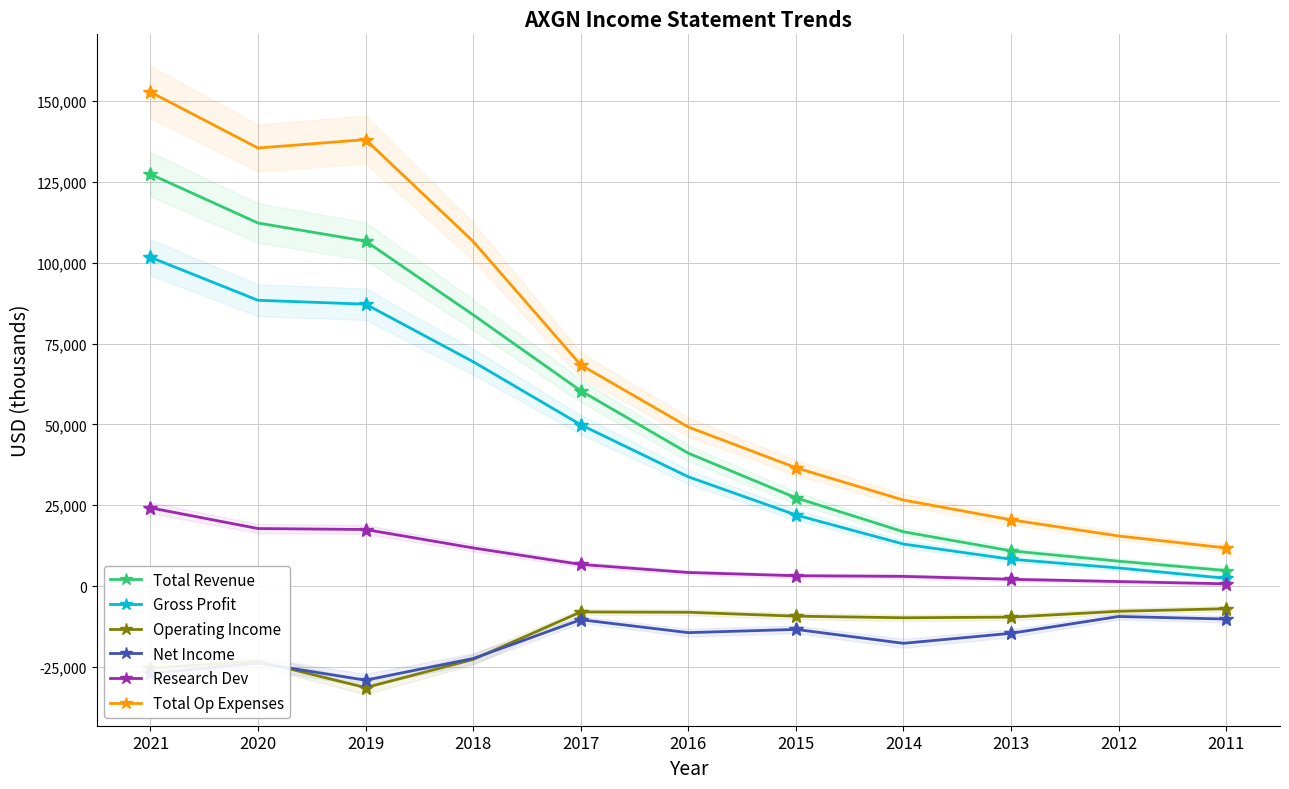

Which category has the highest value in the Operating Income series?

2011